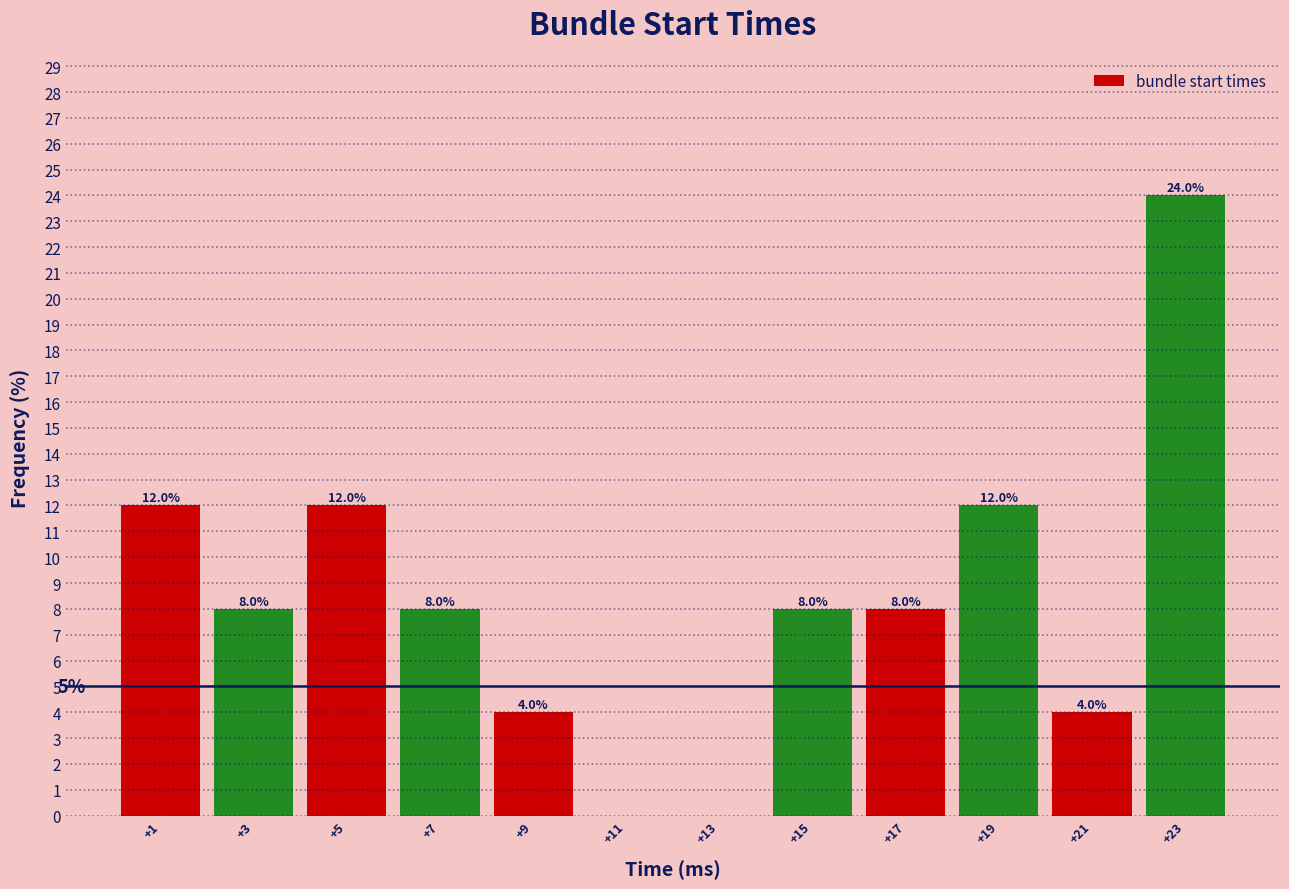

Reading right to left, transcribe all the data shown in this chart.

+23=24	+21=4	+19=12	+17=8	+15=8	+13=0	+11=0	+9=4	+7=8	+5=12	+3=8	+1=12